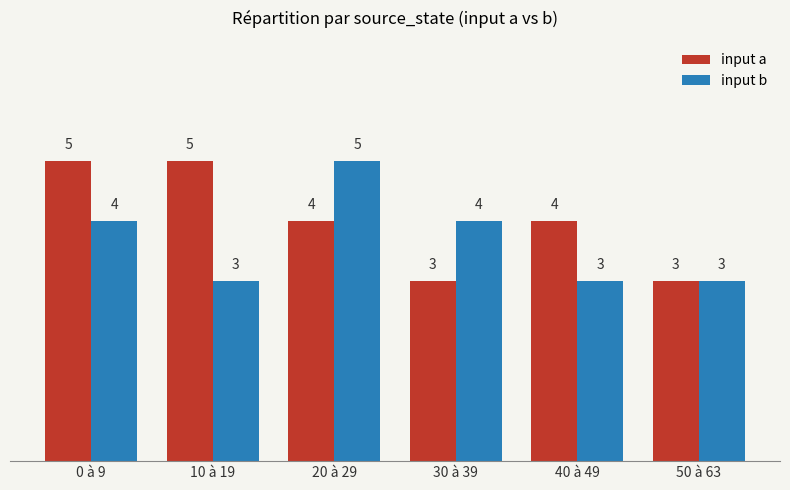

What are all the series names shown in the legend?

input a, input b